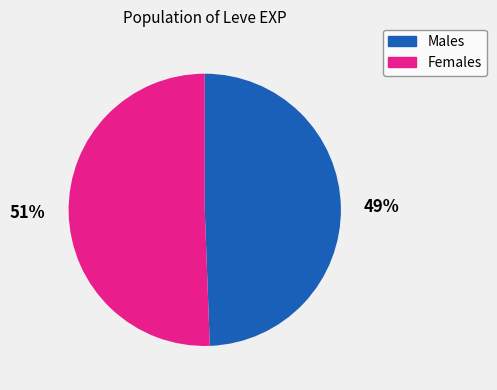

Is the sum of Females and Males greater than half?

Yes